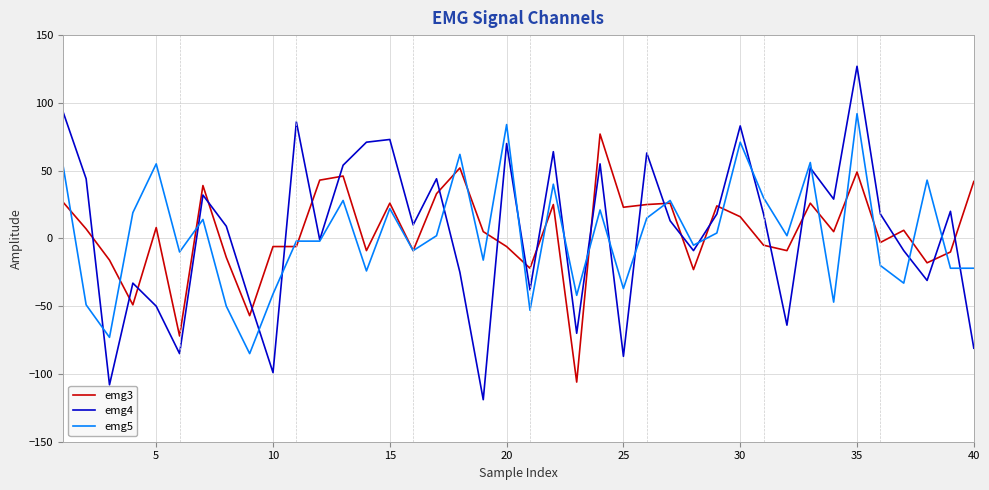

Rank the series by their maximum value, from highest to lowest.

emg4, emg5, emg3